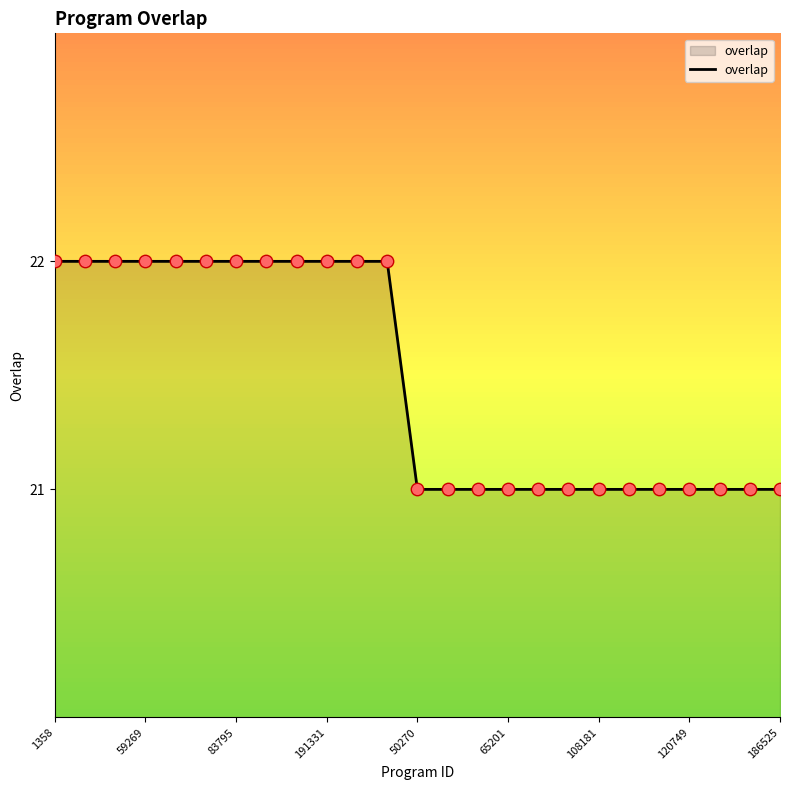

What is the maximum value shown in the chart?

22